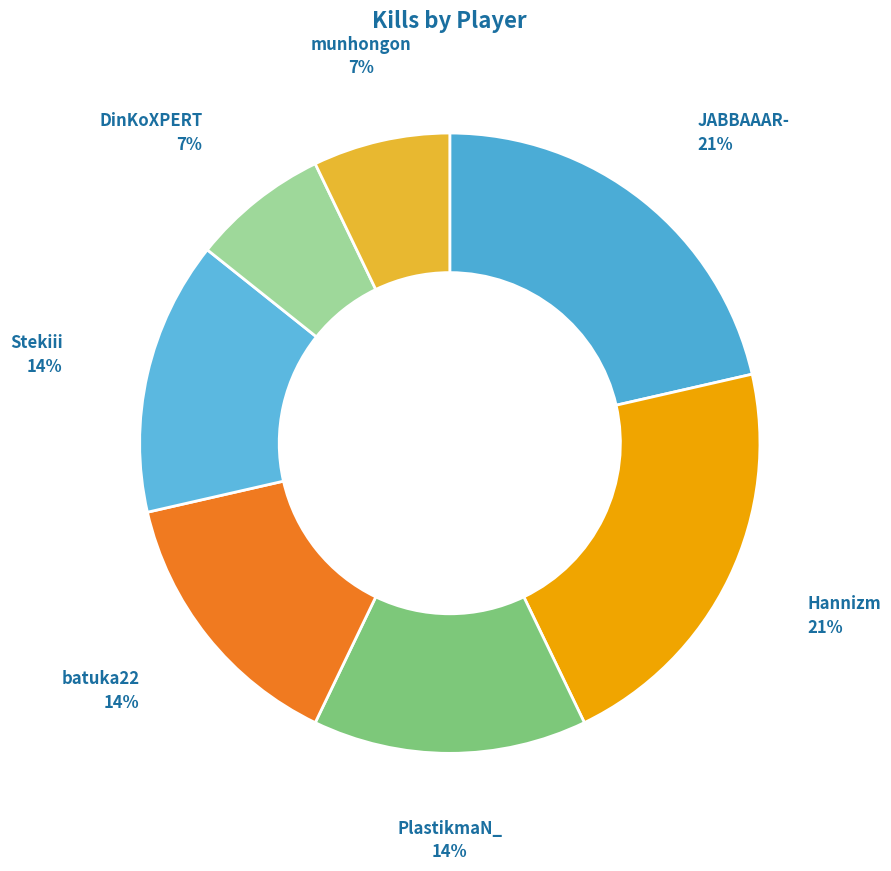

Between JABBAAAR- and munhongon, which is larger?

JABBAAAR-